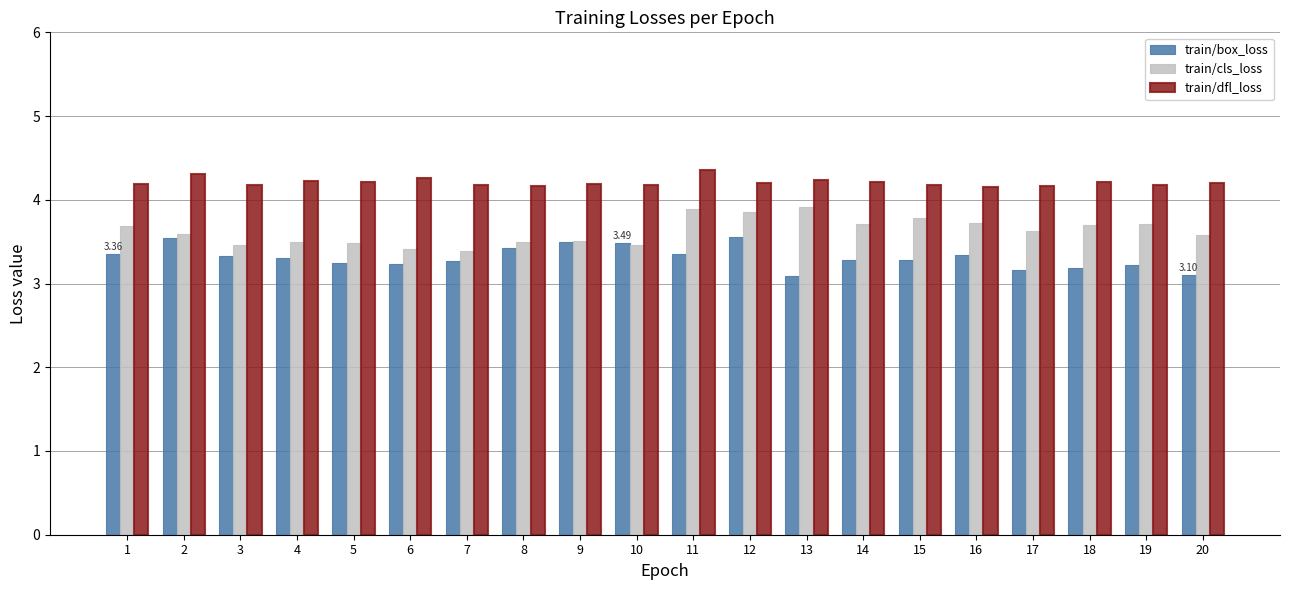

Is the value of train/box_loss at 9 greater than the value of train/dfl_loss at 6?

No